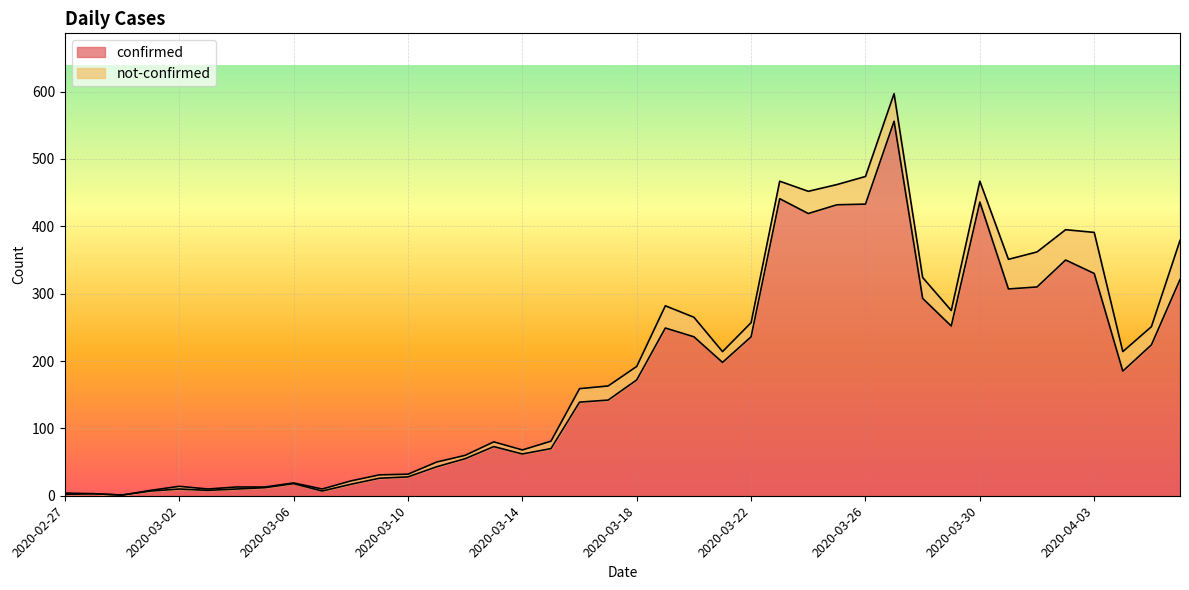

Reading right to left, extract all data points from this chart.

2020-04-06=321	2020-04-05=224	2020-04-04=185	2020-04-03=330	2020-04-02=350	2020-04-01=310	2020-03-31=307	2020-03-30=436	2020-03-29=252	2020-03-28=293	2020-03-27=556	2020-03-26=433	2020-03-25=432	2020-03-24=419	2020-03-23=441	2020-03-22=236	2020-03-21=198	2020-03-20=236	2020-03-19=249	2020-03-18=172	2020-03-17=142	2020-03-16=139	2020-03-15=70	2020-03-14=62	2020-03-13=73	2020-03-12=55	2020-03-11=43	2020-03-10=28	2020-03-09=26	2020-03-08=17	2020-03-07=7	2020-03-06=18	2020-03-05=12	2020-03-04=10	2020-03-03=8	2020-03-02=10	2020-03-01=7	2020-02-29=1	2020-02-28=3	2020-02-27=2